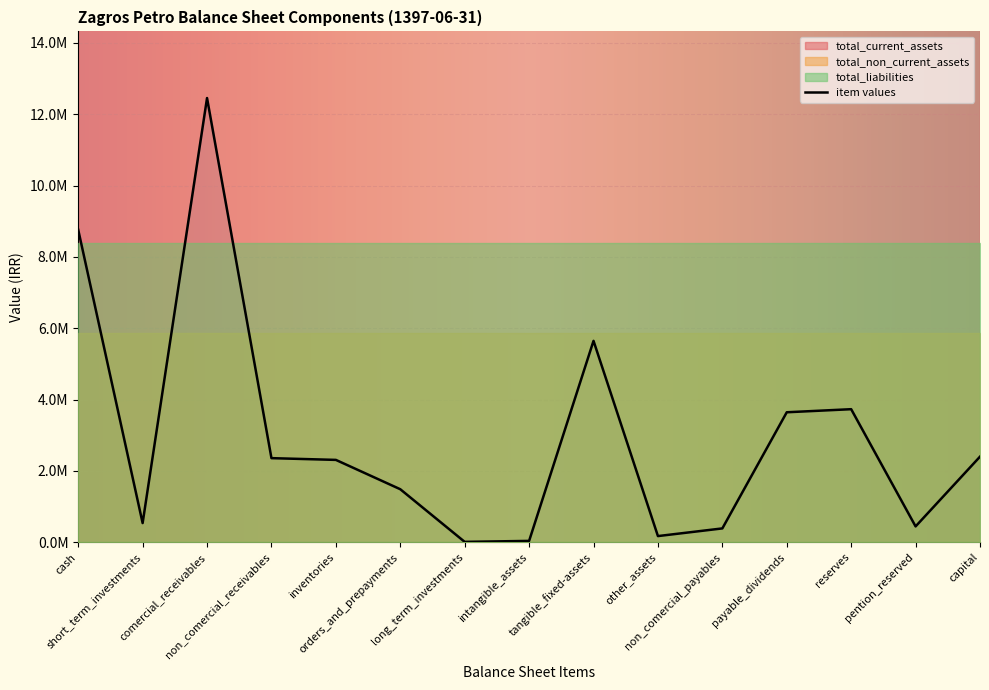

Reading left to right, extract all data points from this chart.

total_current_assets: 27903624	27903624	27903624	27903624	27903624	27903624	27903624	27903624	27903624	27903624	27903624	27903624	27903624	27903624	27903624
total_non_current_assets: 5869116	5869116	5869116	5869116	5869116	5869116	5869116	5869116	5869116	5869116	5869116	5869116	5869116	5869116	5869116
total_liabilities: 8391164	8391164	8391164	8391164	8391164	8391164	8391164	8391164	8391164	8391164	8391164	8391164	8391164	8391164	8391164